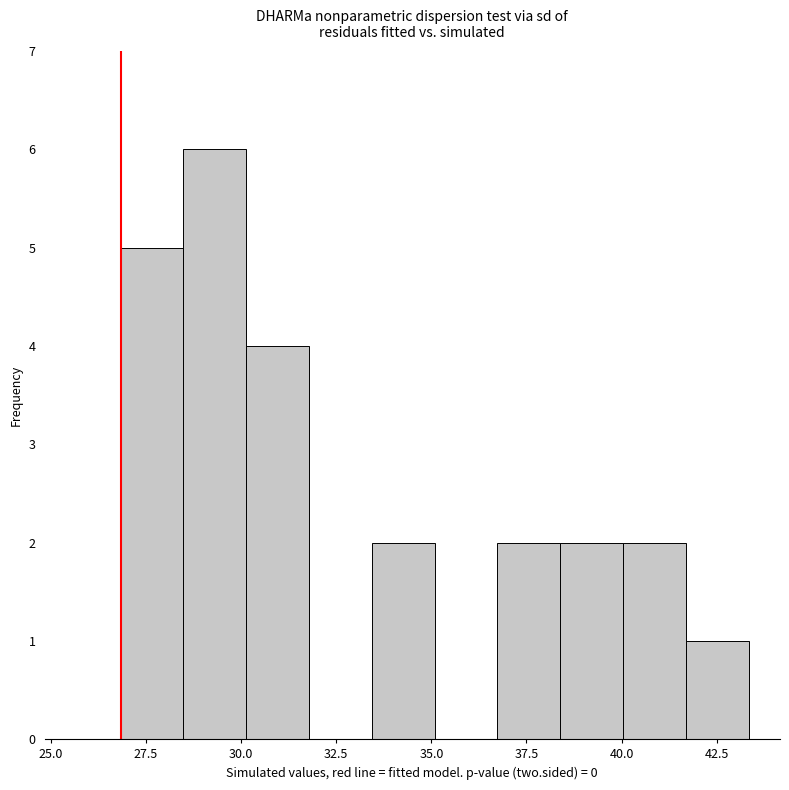

Around what value on the x-axis is the tallest bar? Give the approximate position of its centre, as read against the axis.

29.5